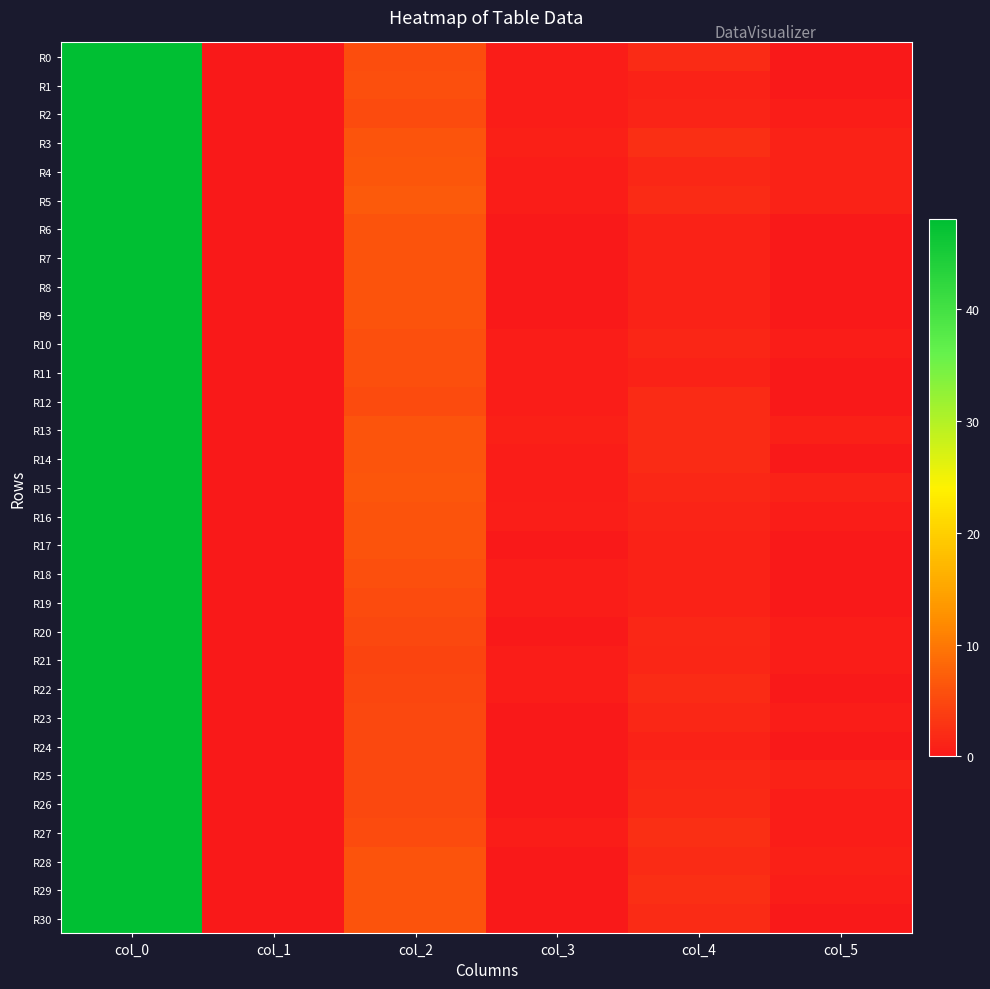

What is the difference between the highest and lowest values at col_5?

1.0